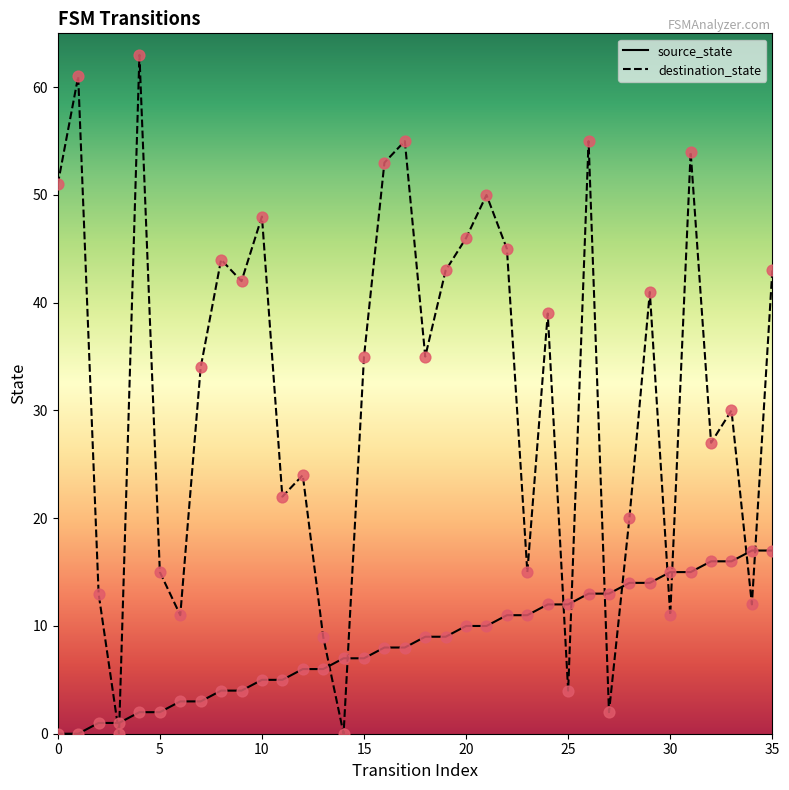

Which series has the largest total across all categories?

destination_state